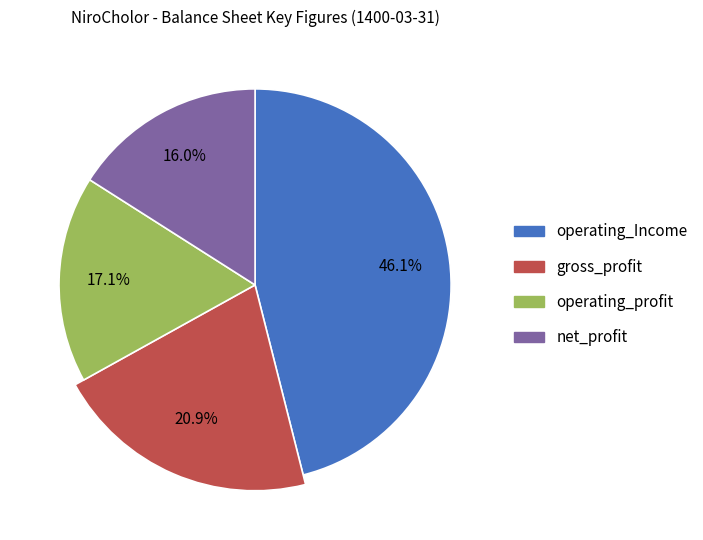

What is the total percentage of operating_Income and net_profit?

62.0%